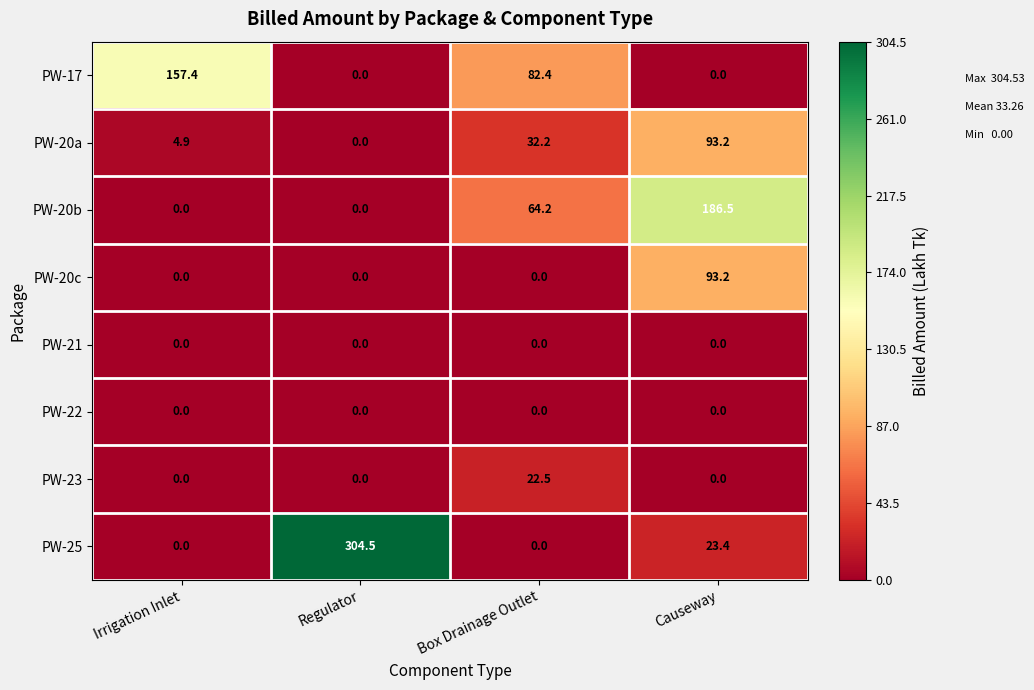

The PW-20b series shows 57.8 at Irrigation Inlet. True or false?

False